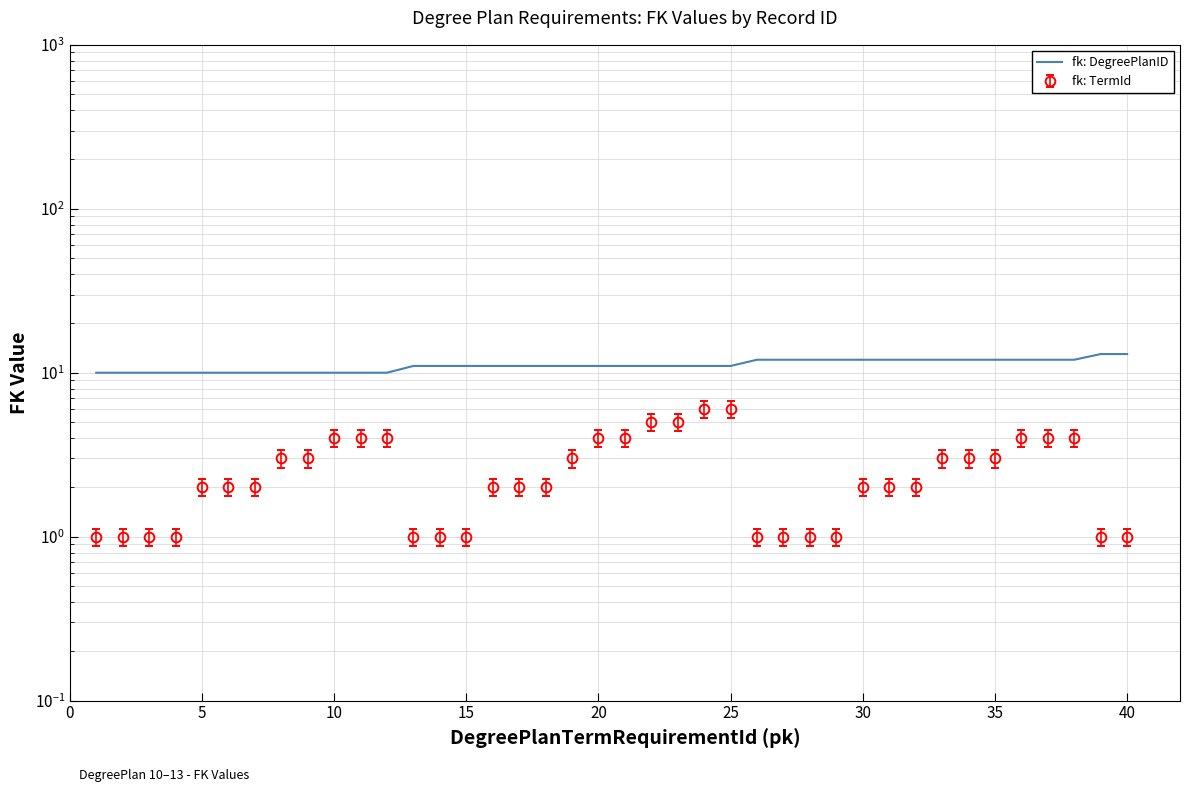

Is it true that the value at 35 is 12?

True